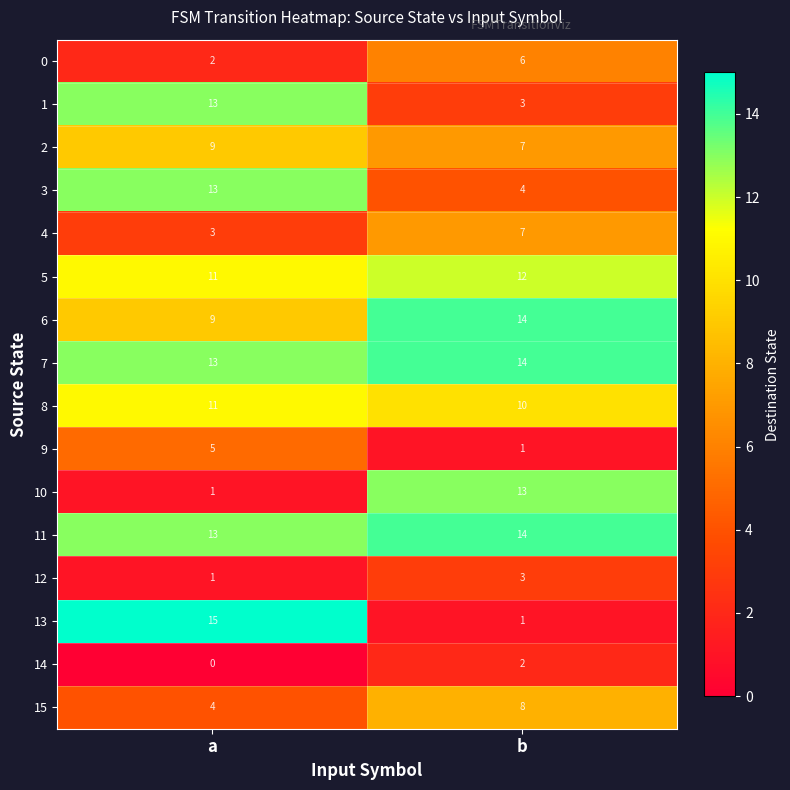

Which series has the largest range (max minus min)?

13